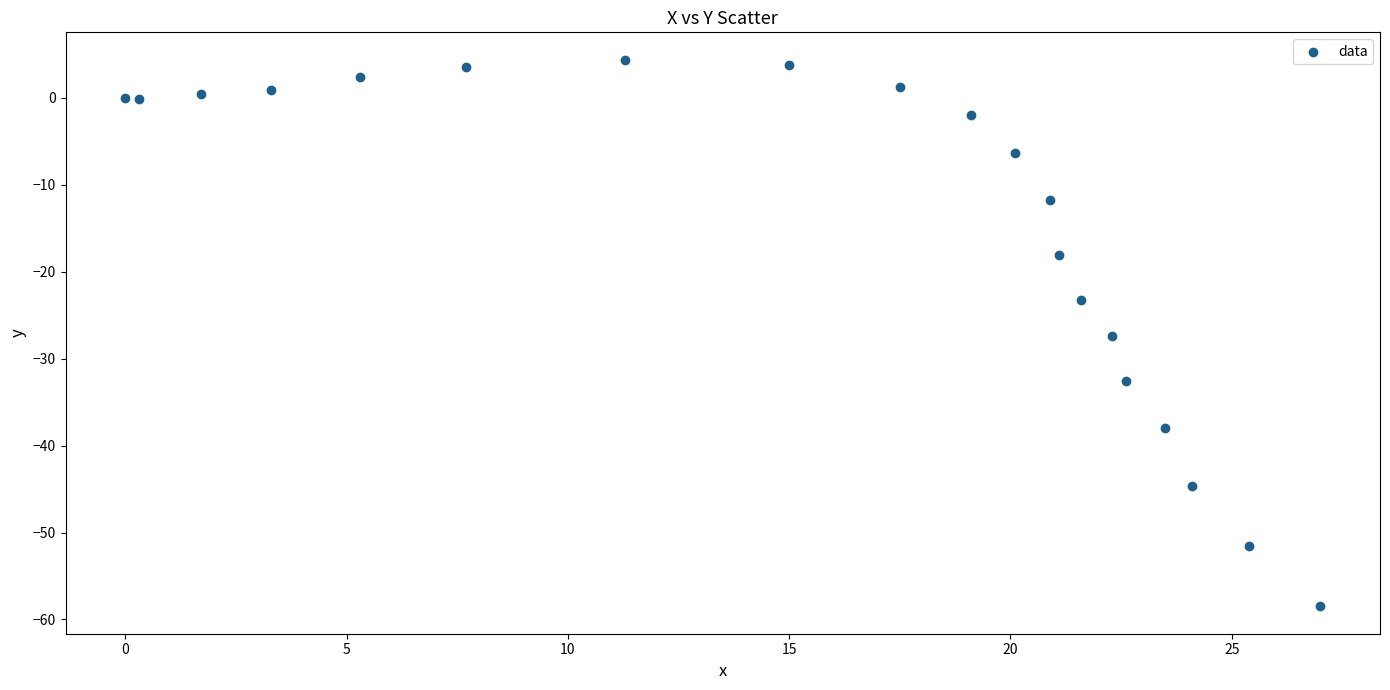

What is the range of X values (max minus min)?

27.0